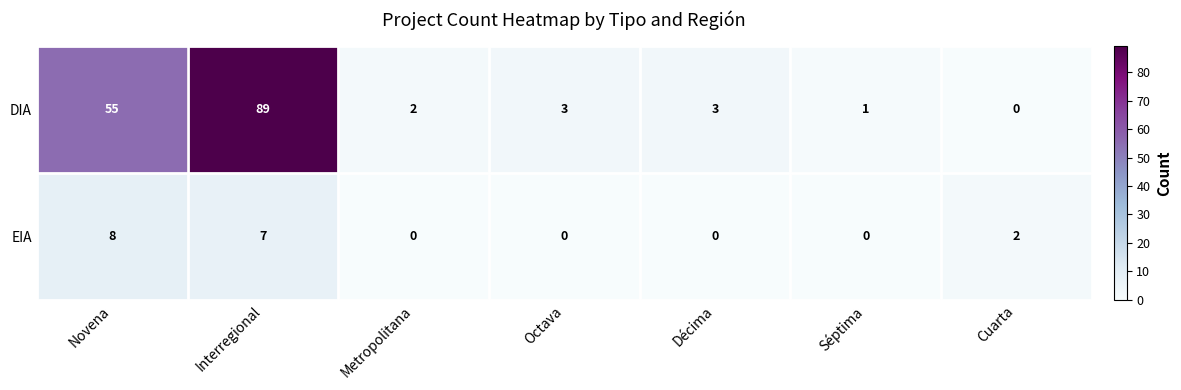

Reading right to left, list all the values displayed in this chart.

DIA: Cuarta=0	Séptima=1	Décima=3	Octava=3	Metropolitana=2	Interregional=89	Novena=55
EIA: Cuarta=2	Séptima=0	Décima=0	Octava=0	Metropolitana=0	Interregional=7	Novena=8